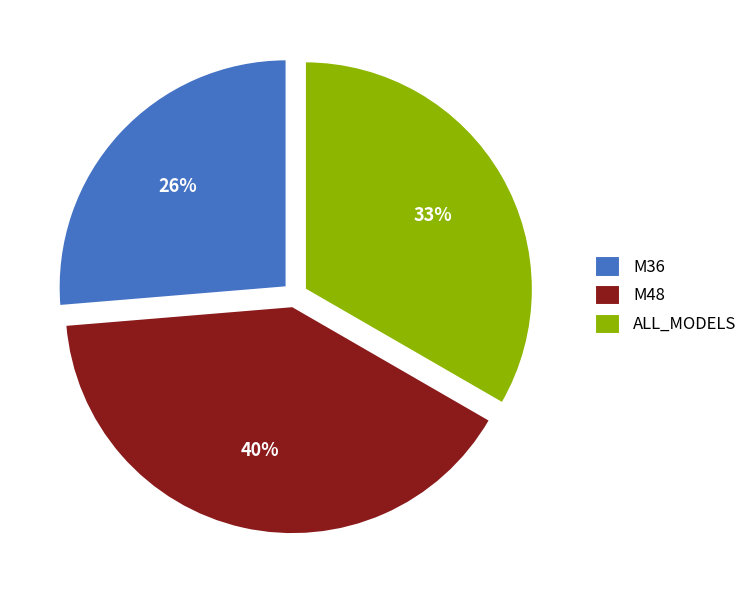

To the nearest percent, what percentage of the pie is M36?

26%